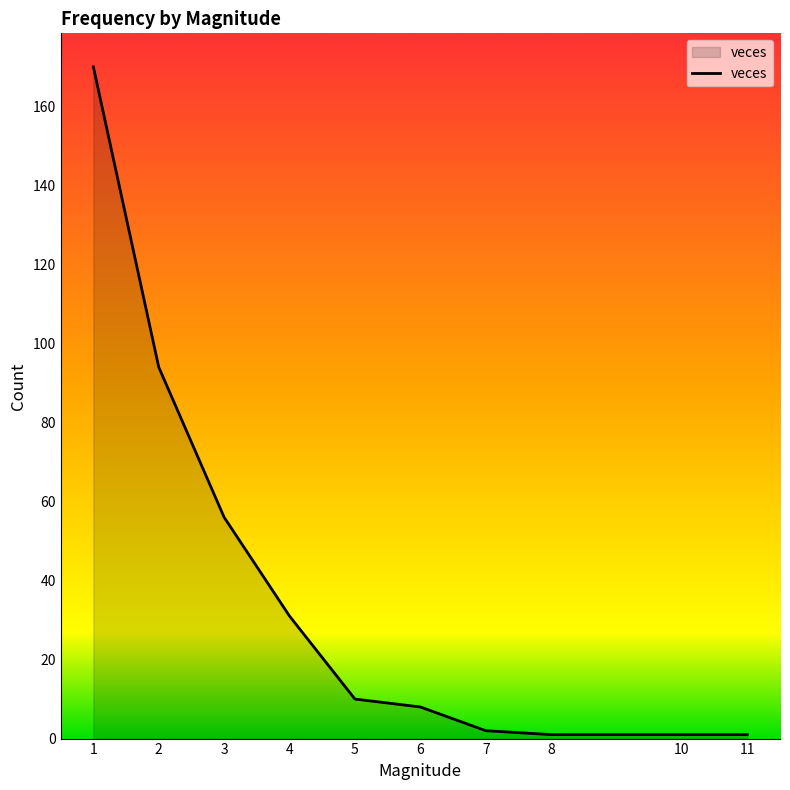

The value at 10 is 1. True or false?

True